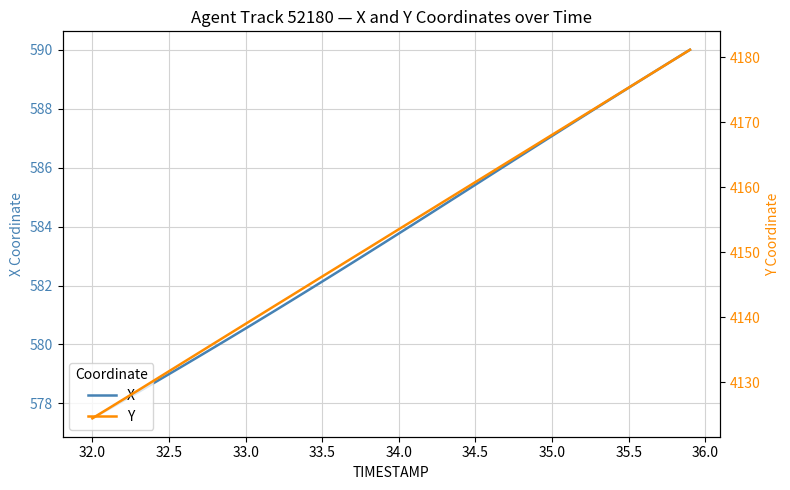

At which label does X reach its minimum?

32.0